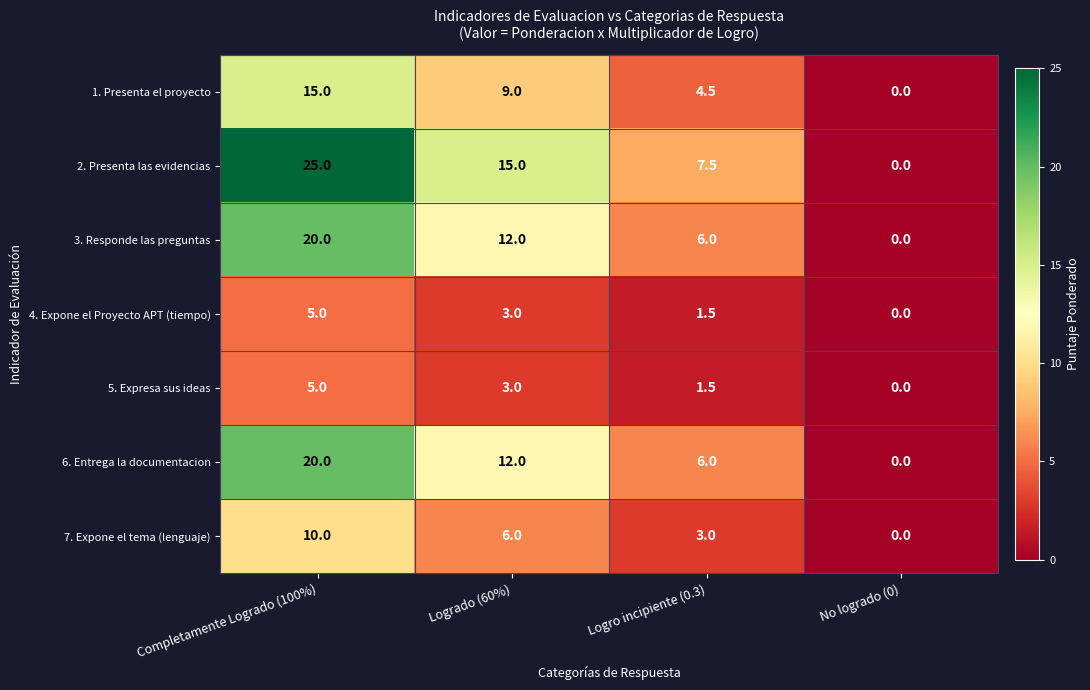

The value of 5. Expresa sus ideas at No logrado (0) is -2.2. True or false?

False